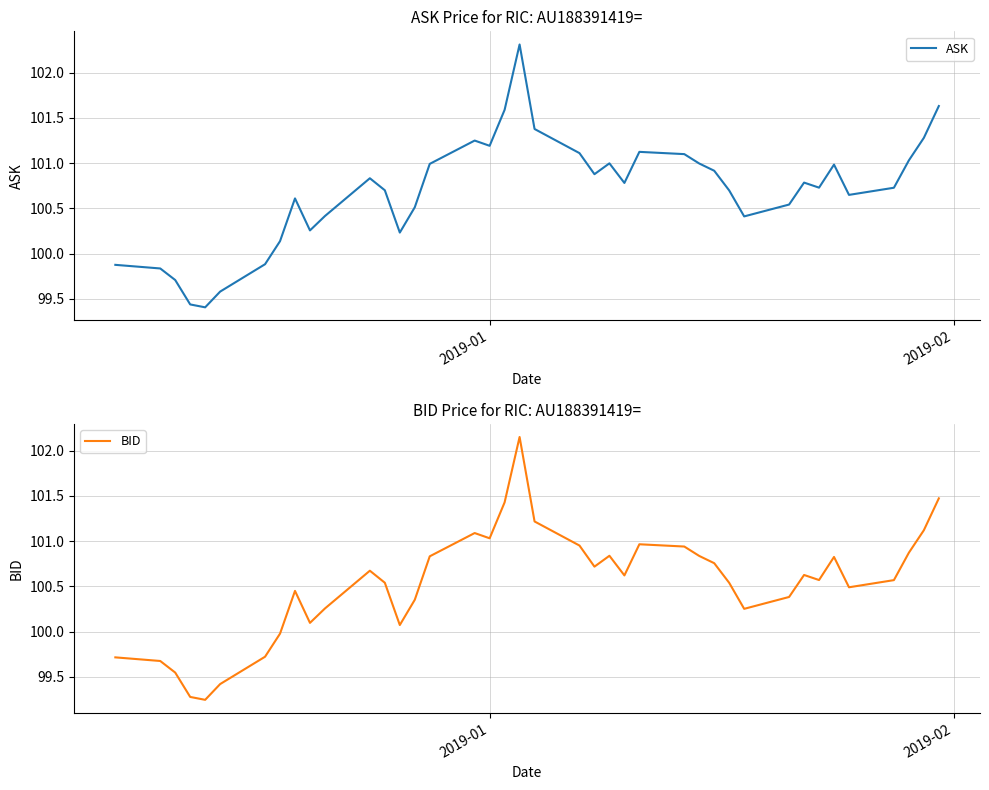

Rank the series by their maximum value, from lowest to highest.

BID, ASK